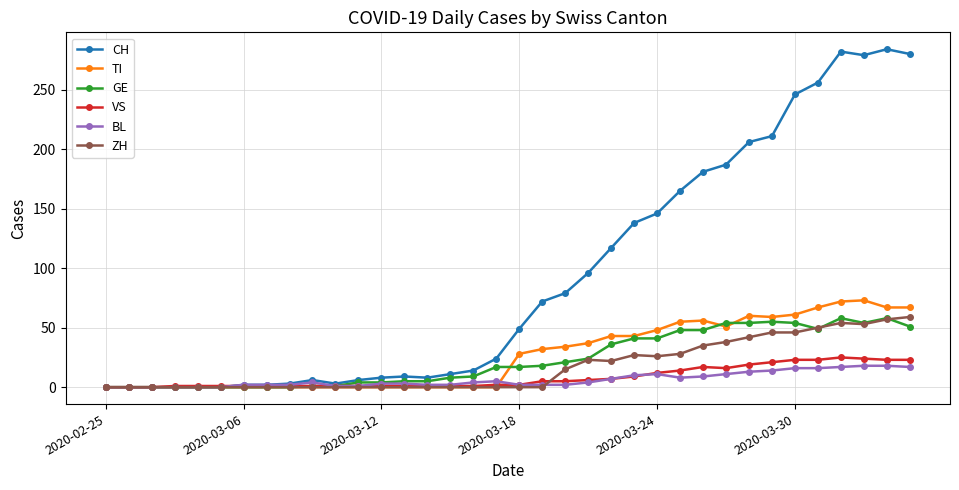

Which series has the widest spread of values?

CH